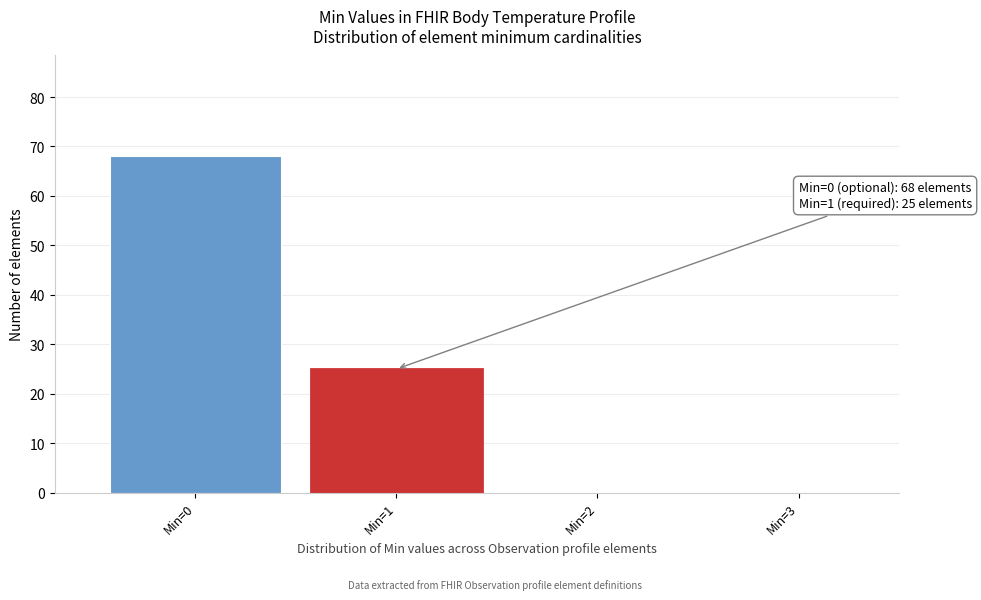

Reading left to right, what are all the values shown in this chart?

Min=0=68	Min=1=25	Min=2=0	Min=3=0